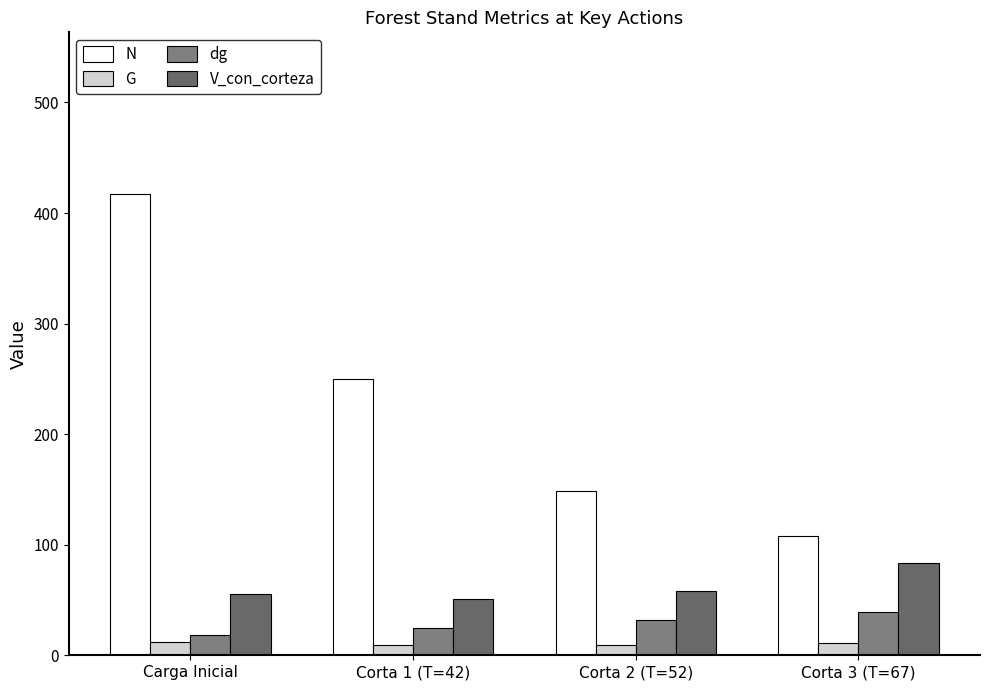

What is the minimum value shown in the chart?

8.9